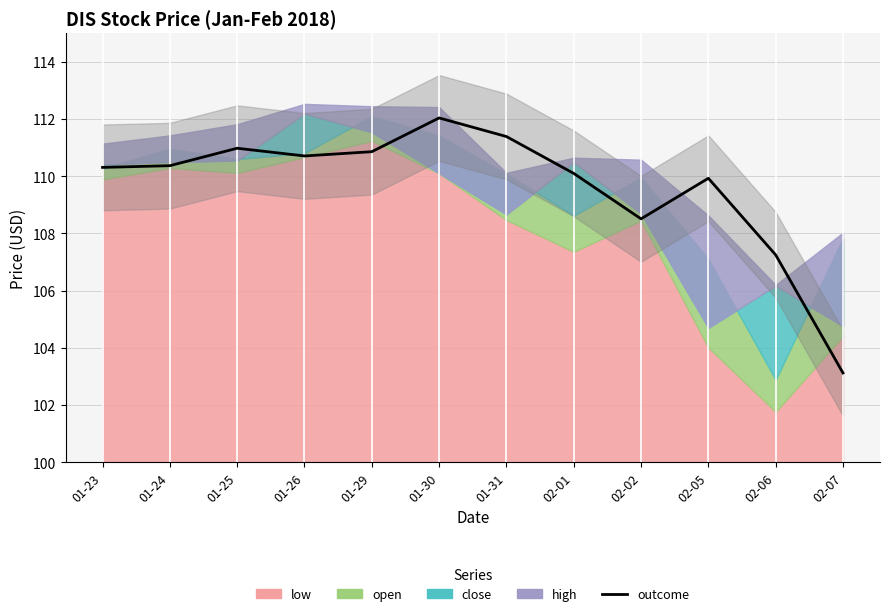

Reading left to right, list all the values displayed in this chart.

110.3	110.4	111.0	110.7	110.9	112.0	111.4	110.1	108.5	109.9	107.2	103.1